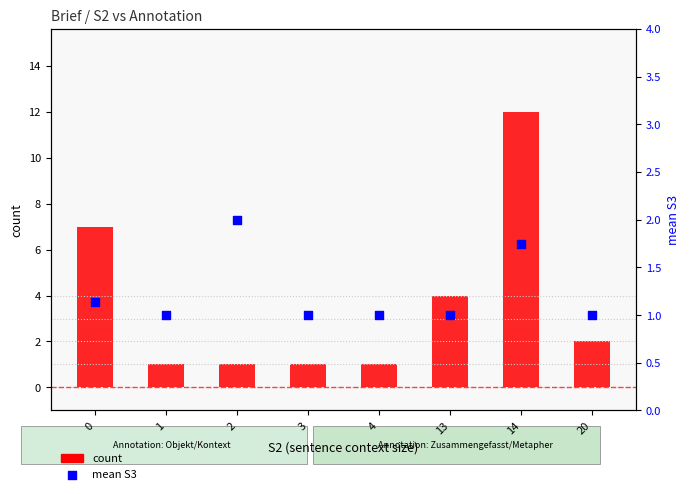

Which series reaches the maximum Y coordinate?

count